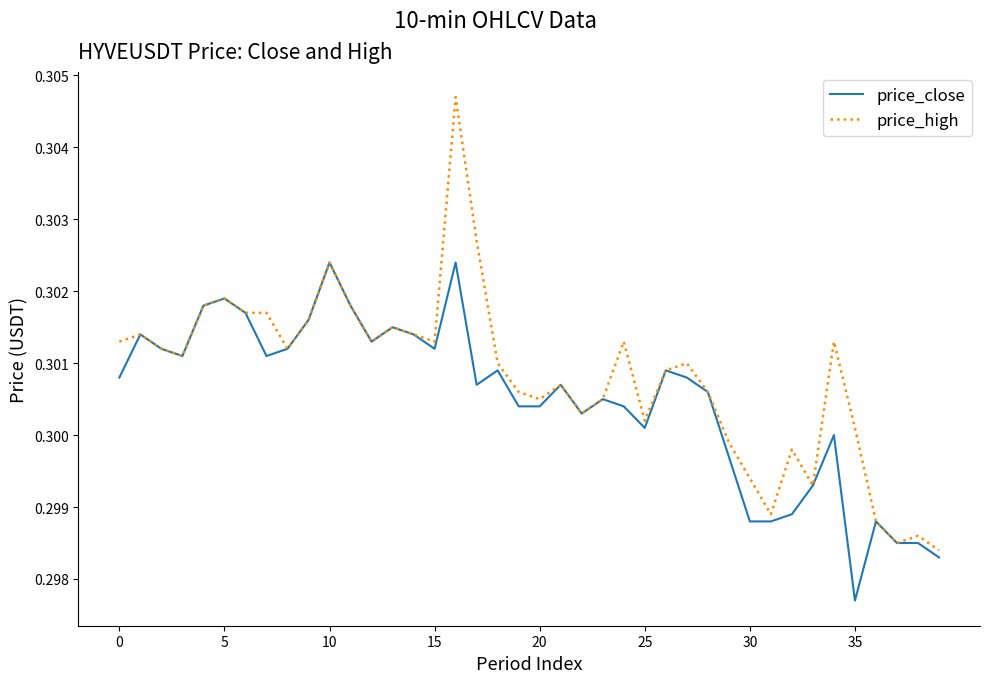

Which series has the largest total across all categories?

price_high